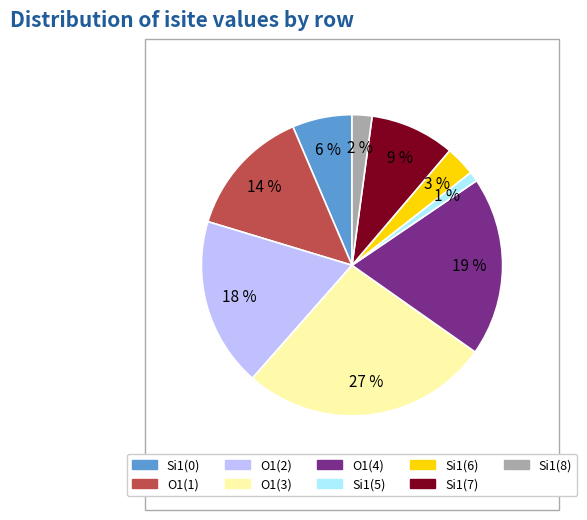

To the nearest percent, what is the average slice percentage?

11%